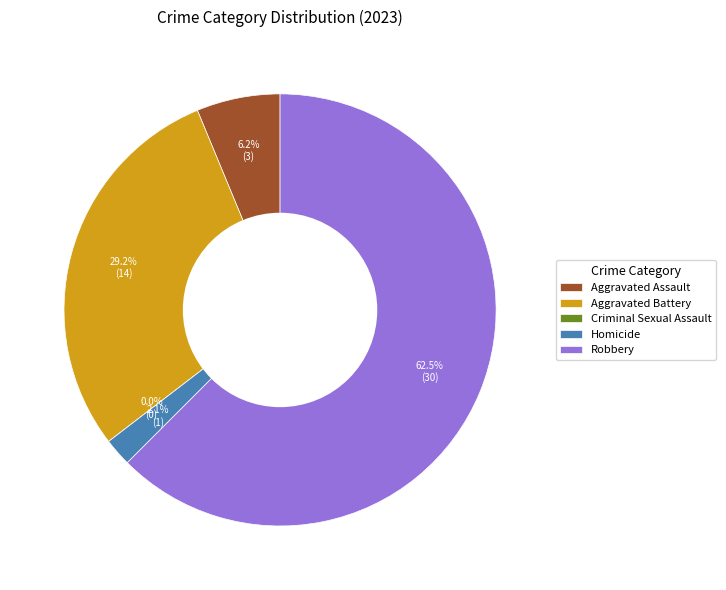

Is there a majority slice in this chart?

Yes